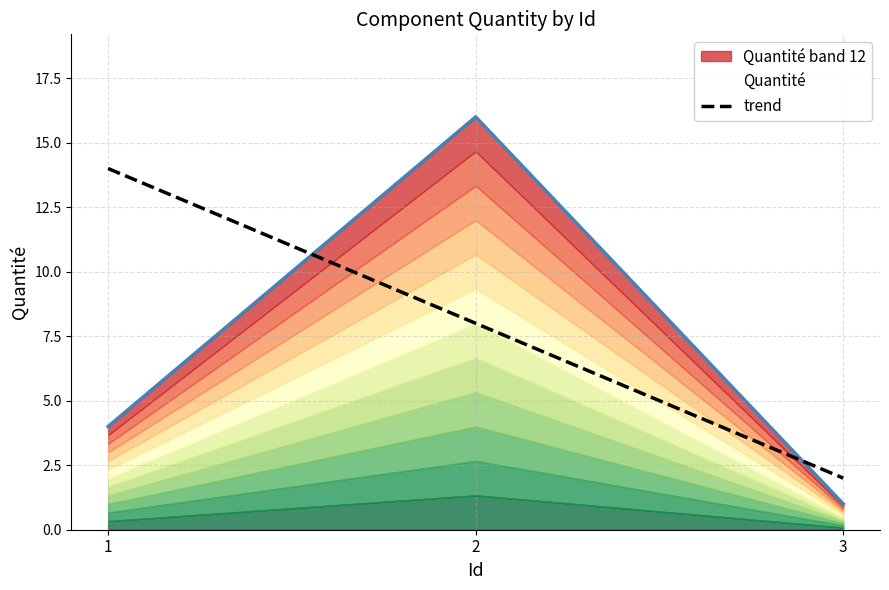

The value at 2 is 3. True or false?

False